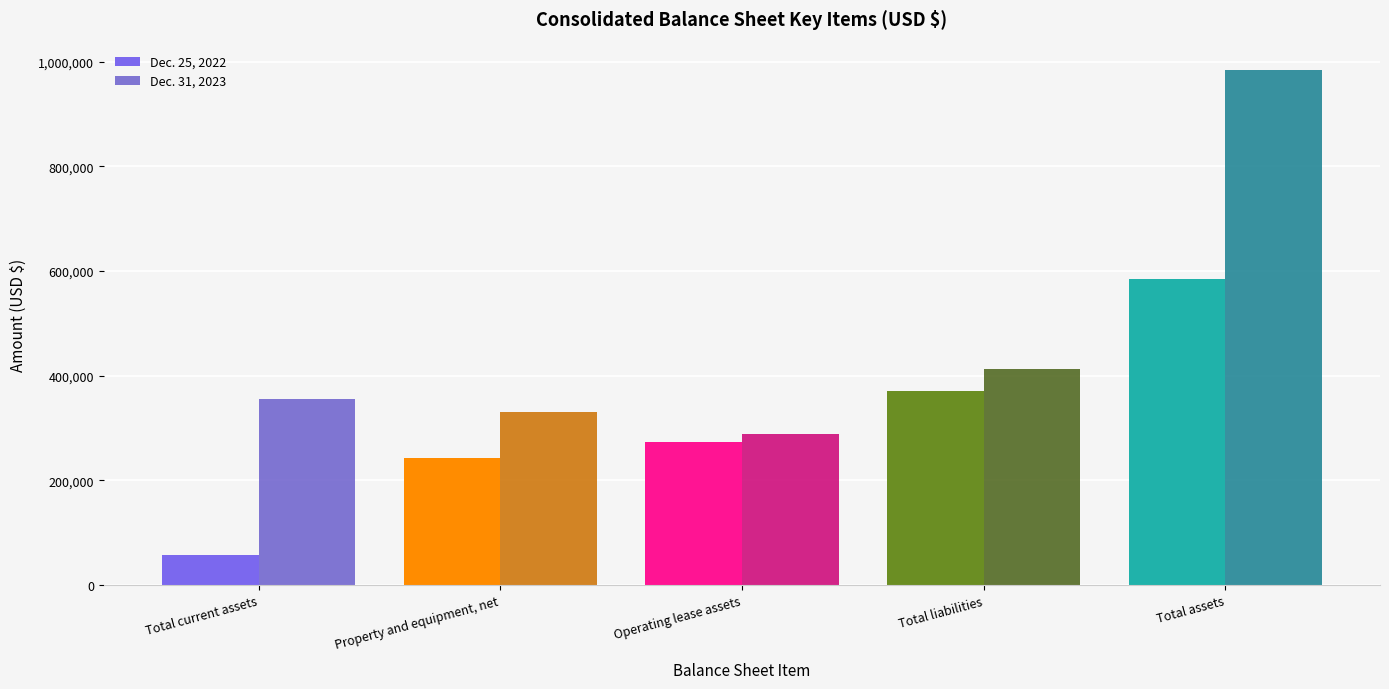

What position from the left is Property and equipment, net?

2